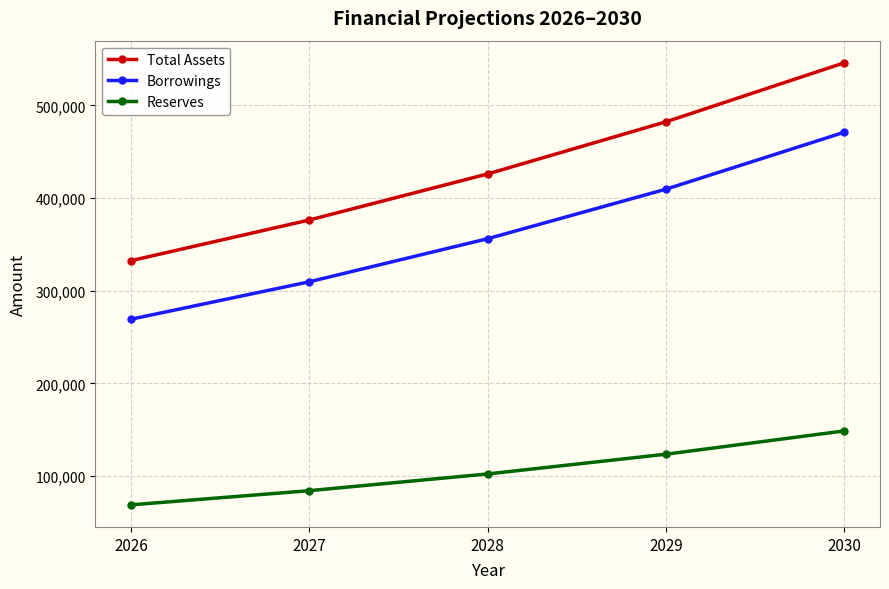

Does the chart have visible grid lines?

Yes